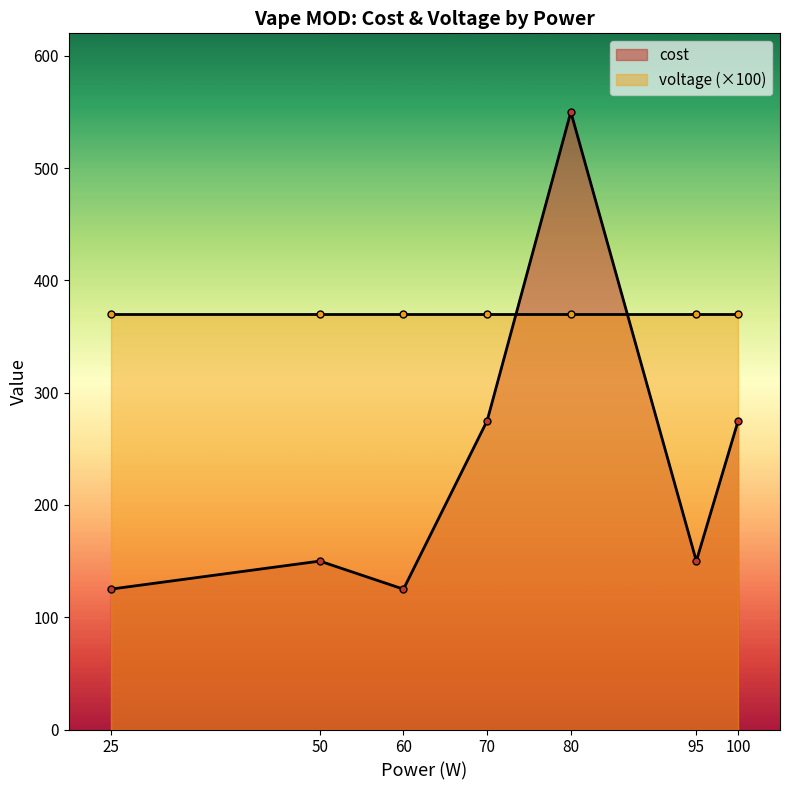

What is the maximum value shown in the chart?

550.0